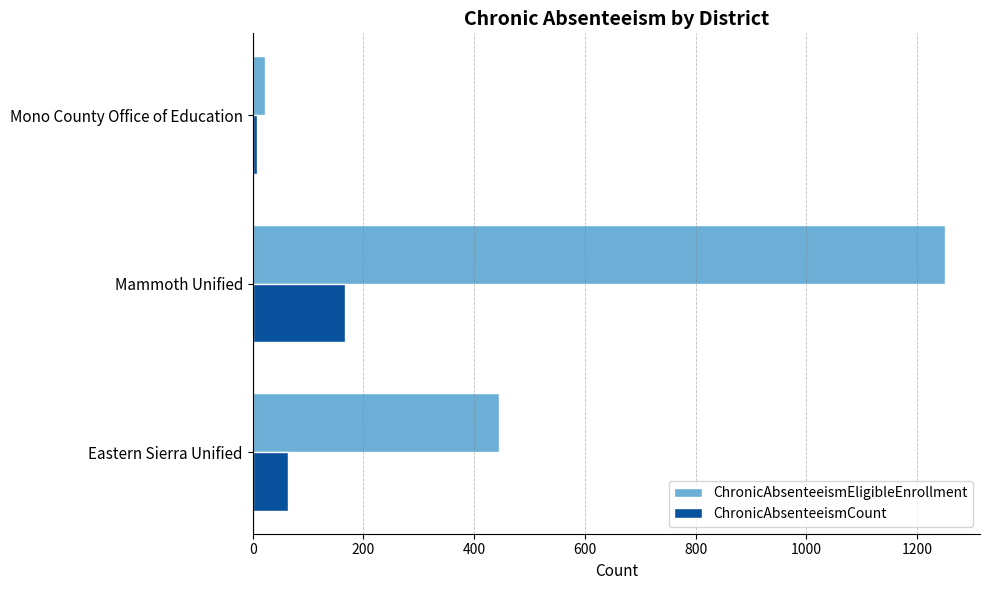

What is the total value across all series at Mammoth Unified?

1417